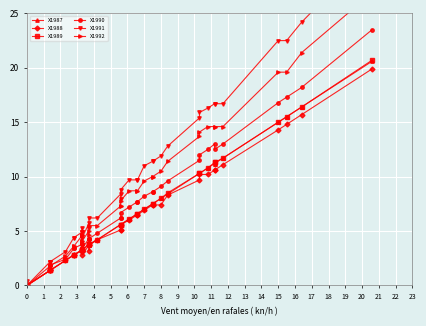

Which has a higher value, 9 or 18?

18